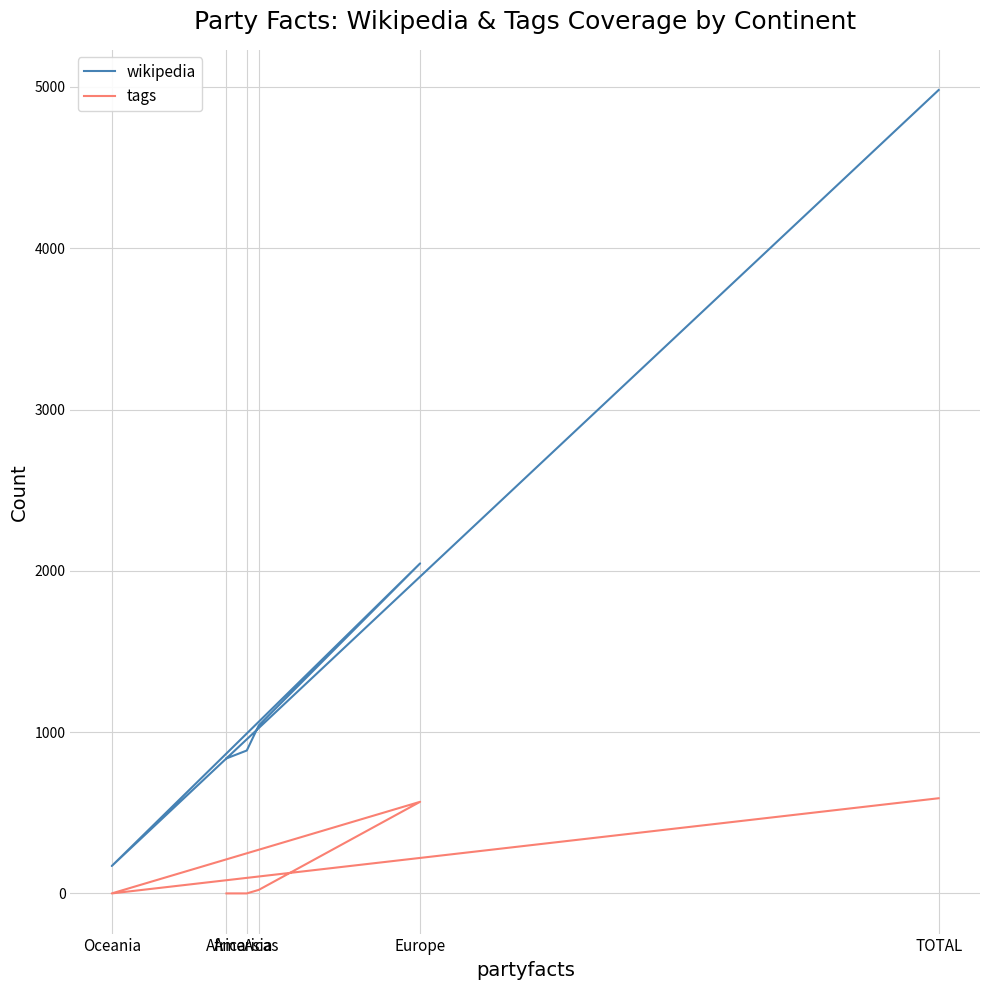

Is the value of tags at TOTAL greater than the value of wikipedia at TOTAL?

No